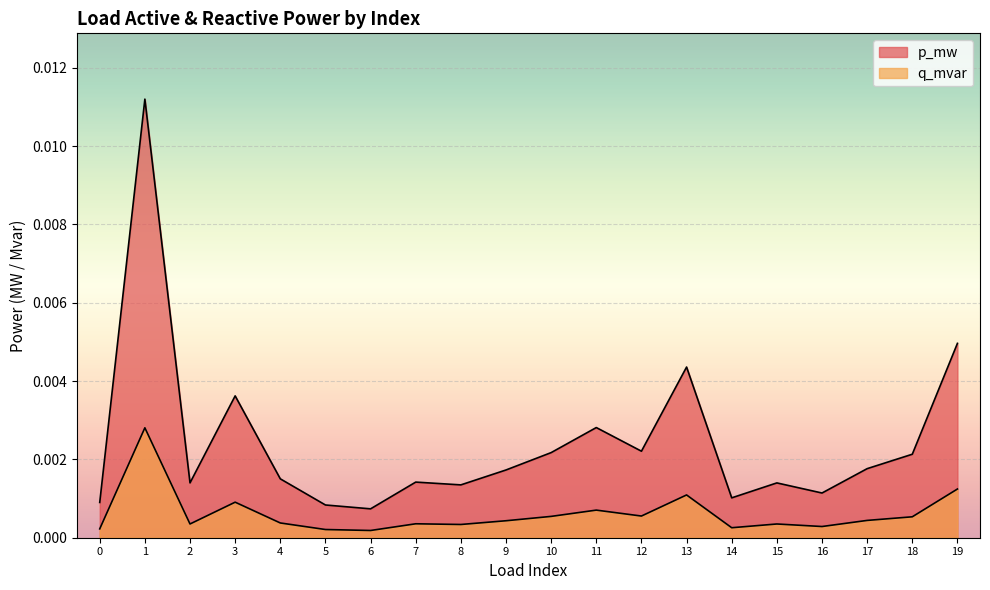

Rank the categories by p_mw value from highest to lowest.

1, 19, 13, 3, 11, 12, 10, 18, 17, 9, 4, 7, 2, 15, 8, 16, 14, 0, 5, 6